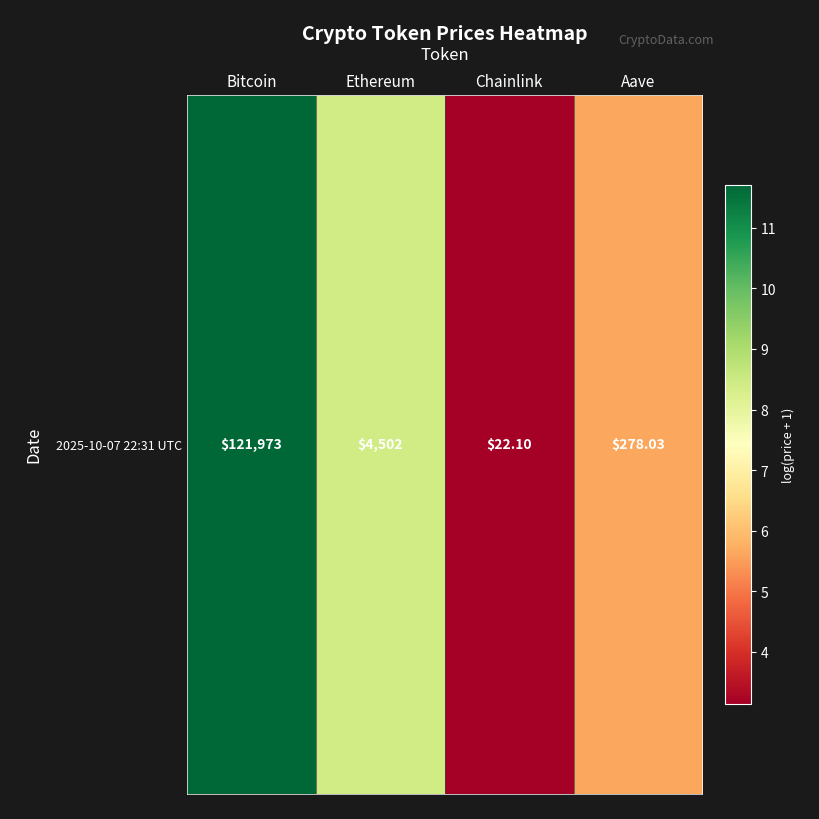

How many categories are shown in the chart?

4